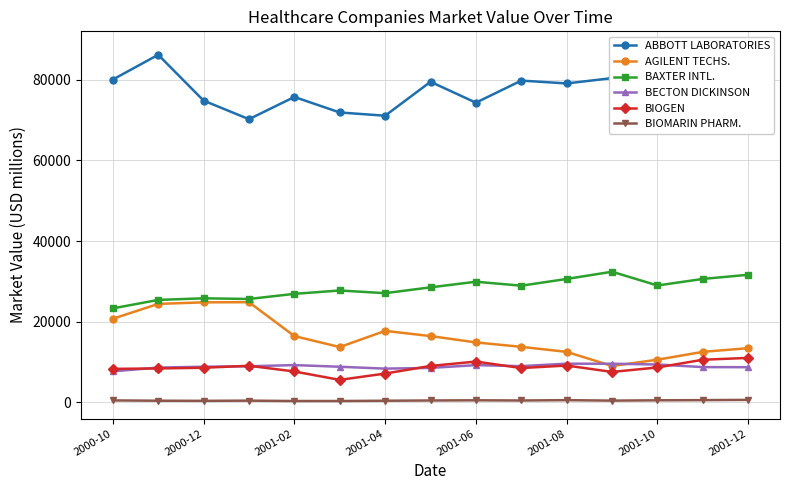

True or false: BIOMARIN PHARM. and AGILENT TECHS. intersect in this chart.

False